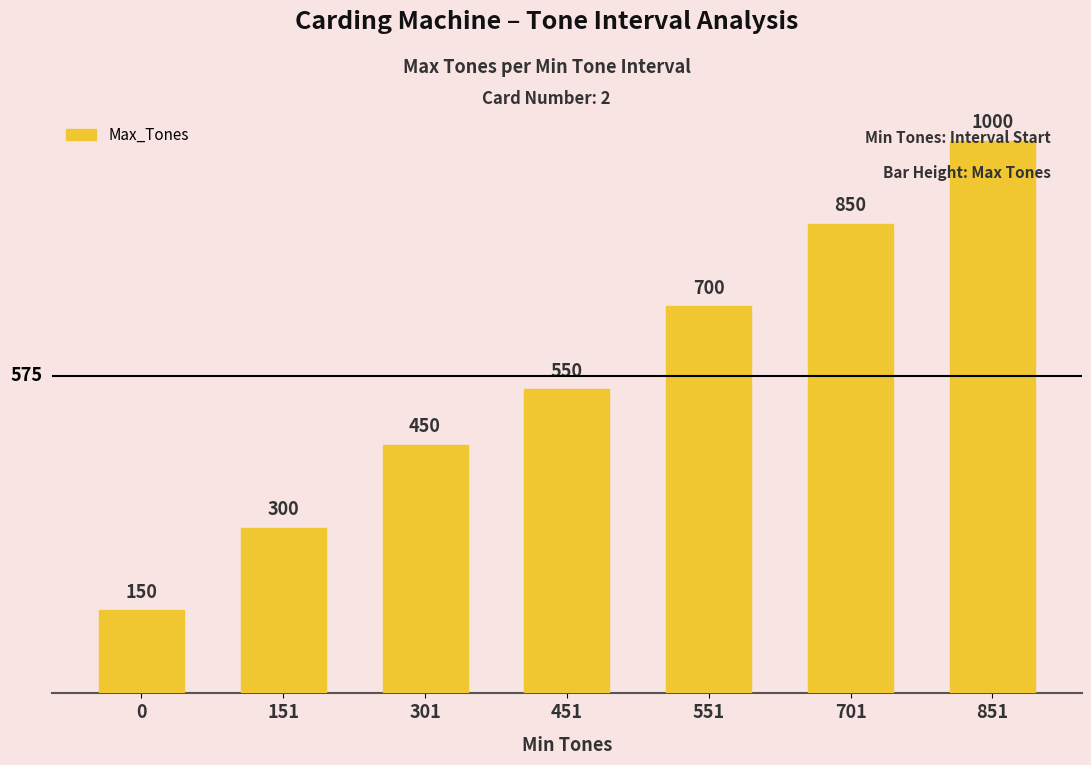

Count the values in the range 300 to 850.

5